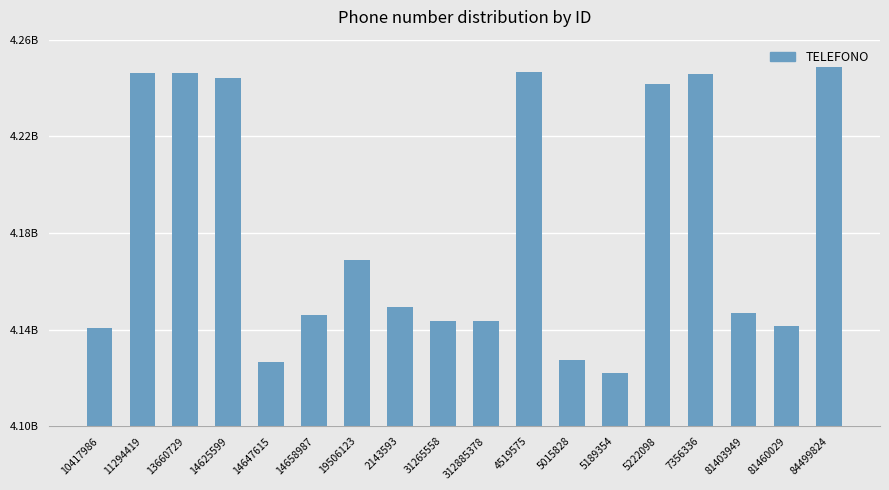

Which label corresponds to the smallest value in the chart?

5189354